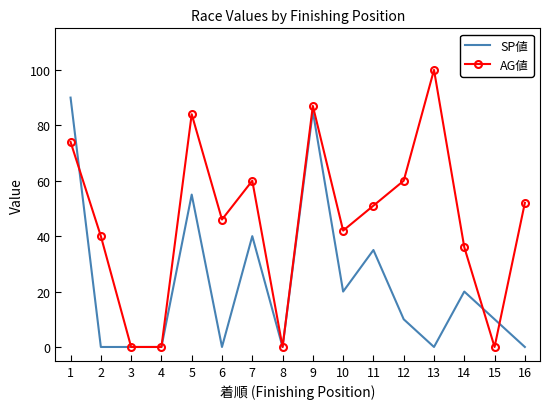

List the series in order of their overall mean, highest first.

AG値, SP値